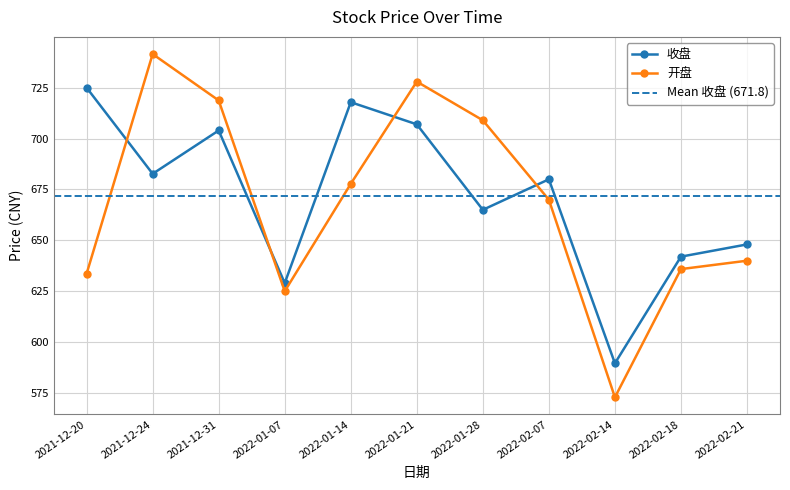

What are all the series names shown in the legend?

收盘, 开盘